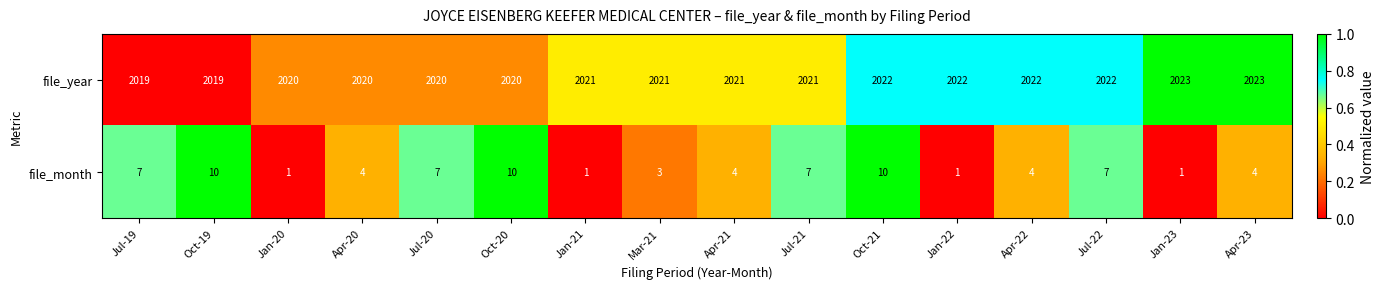

Rank the series at Apr-20 from highest to lowest value.

file_year, file_month